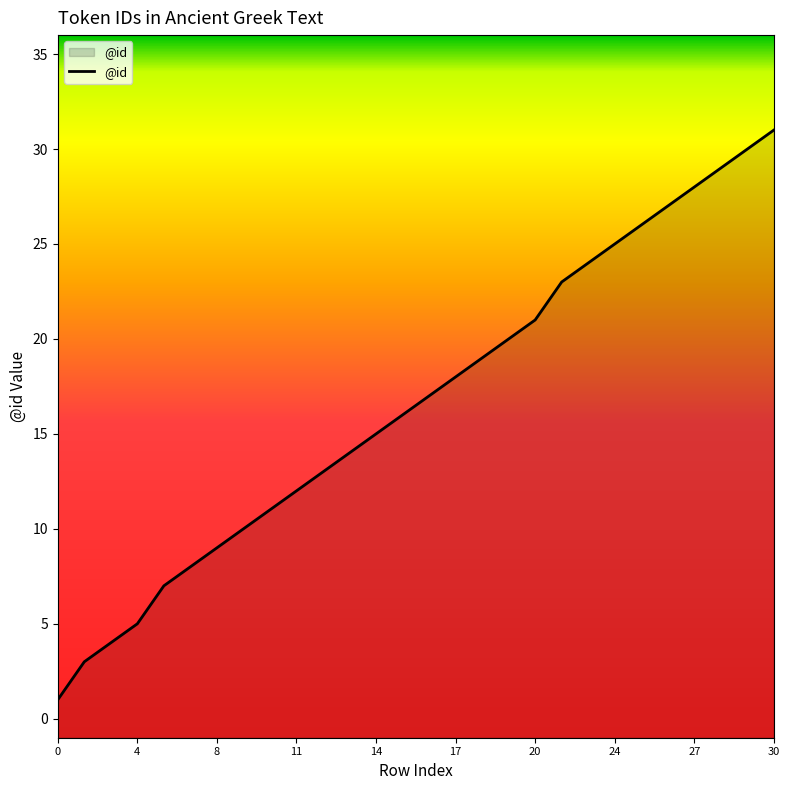

True or false: there are more than 0 points higher than both neighbors.

False